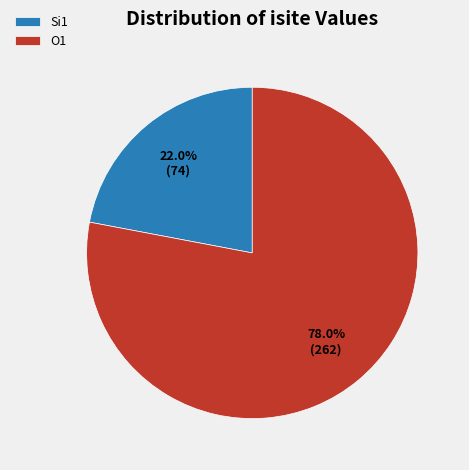

Rank the categories by value from highest to lowest.

O1, Si1